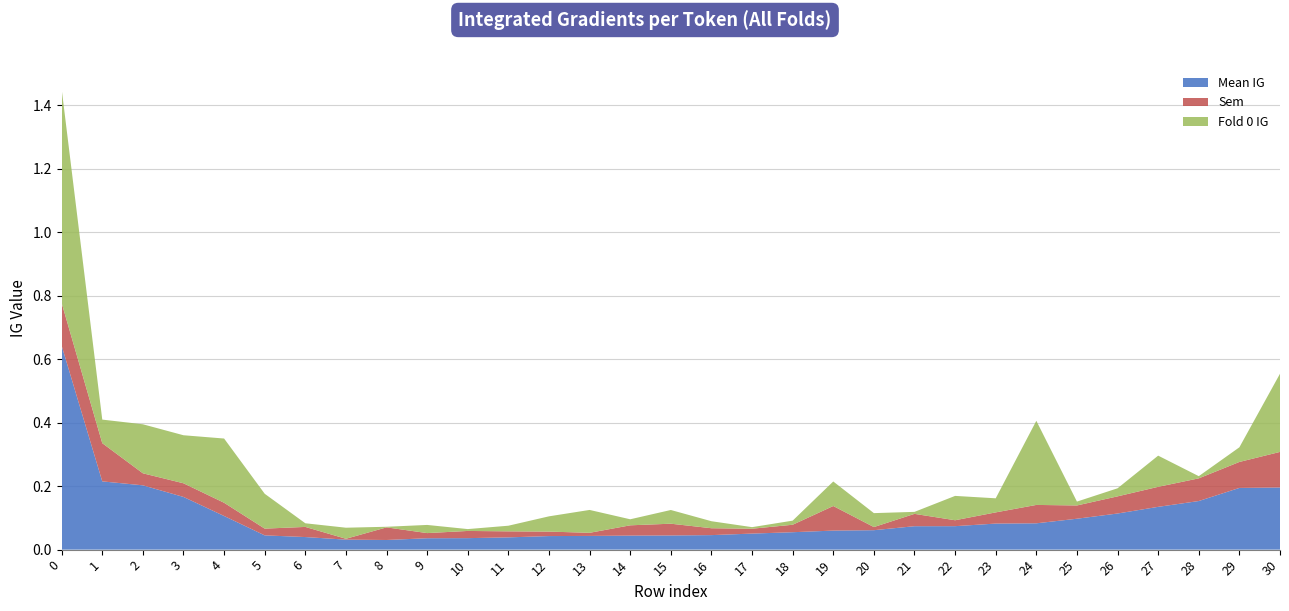

The value of Mean IG at 4 is 0.2. True or false?

False